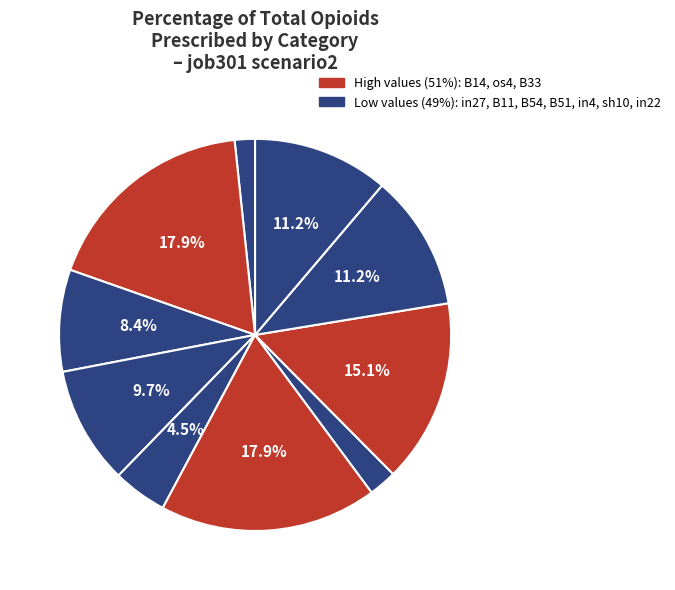

How many segments does this pie chart have?

10